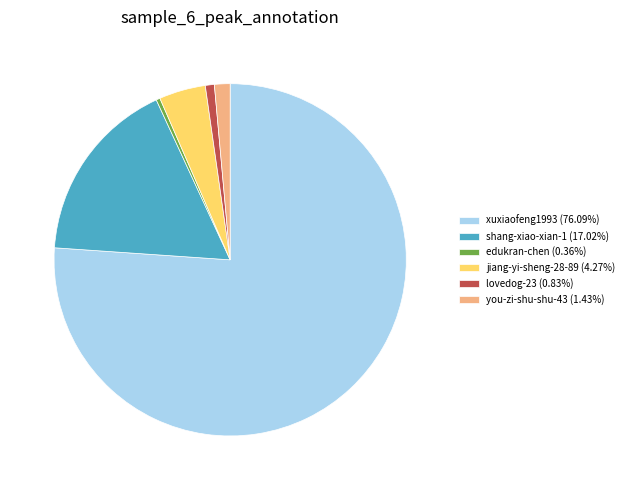

Which slice is the largest?

xuxiaofeng1993